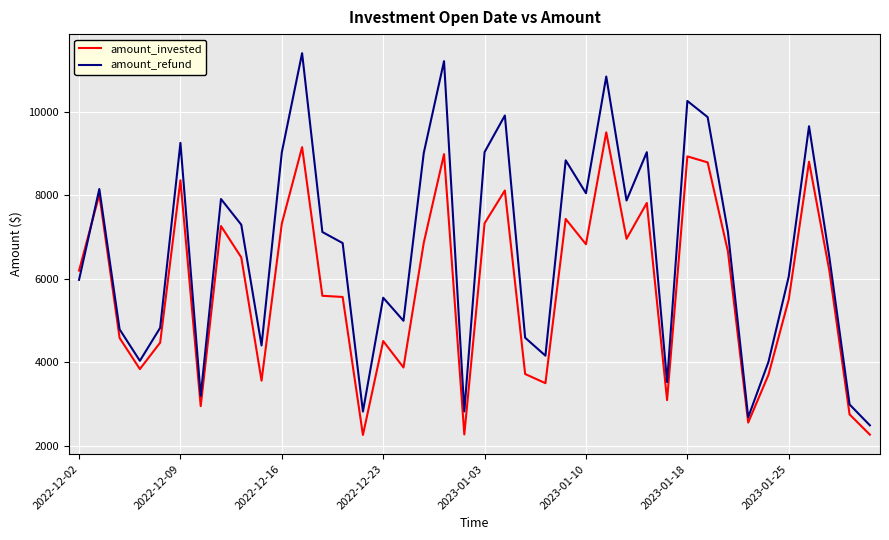

Which series has the largest total across all categories?

amount_refund